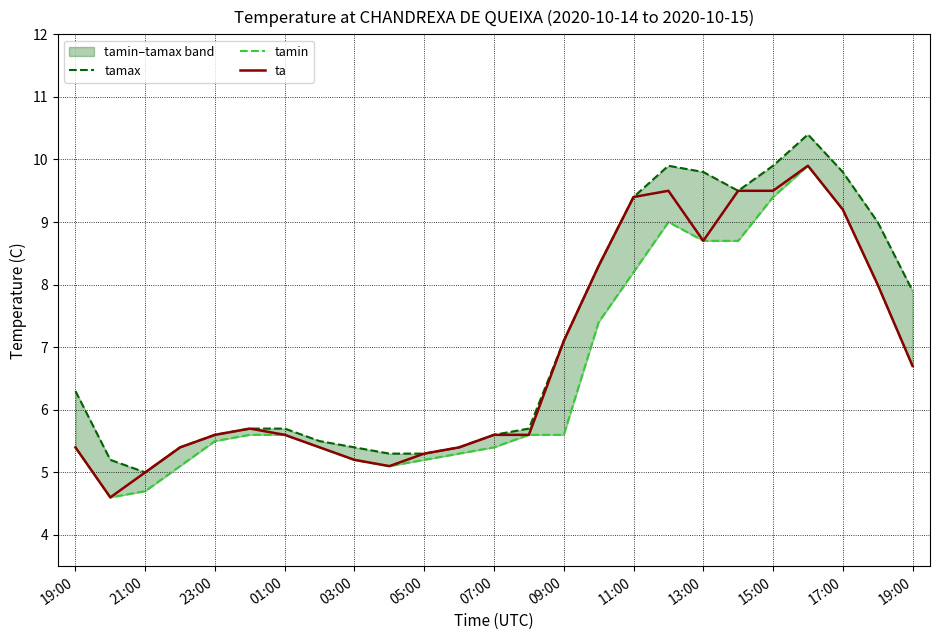

The value of tamax at 19 is 3.3. True or false?

False